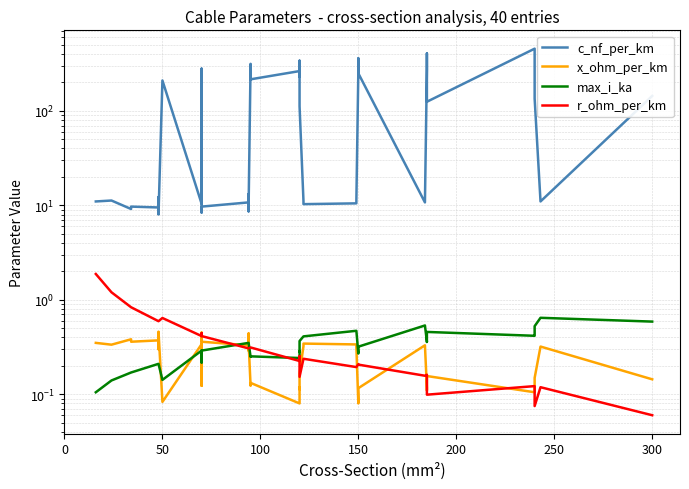

What is the maximum value shown in the chart?

456.0